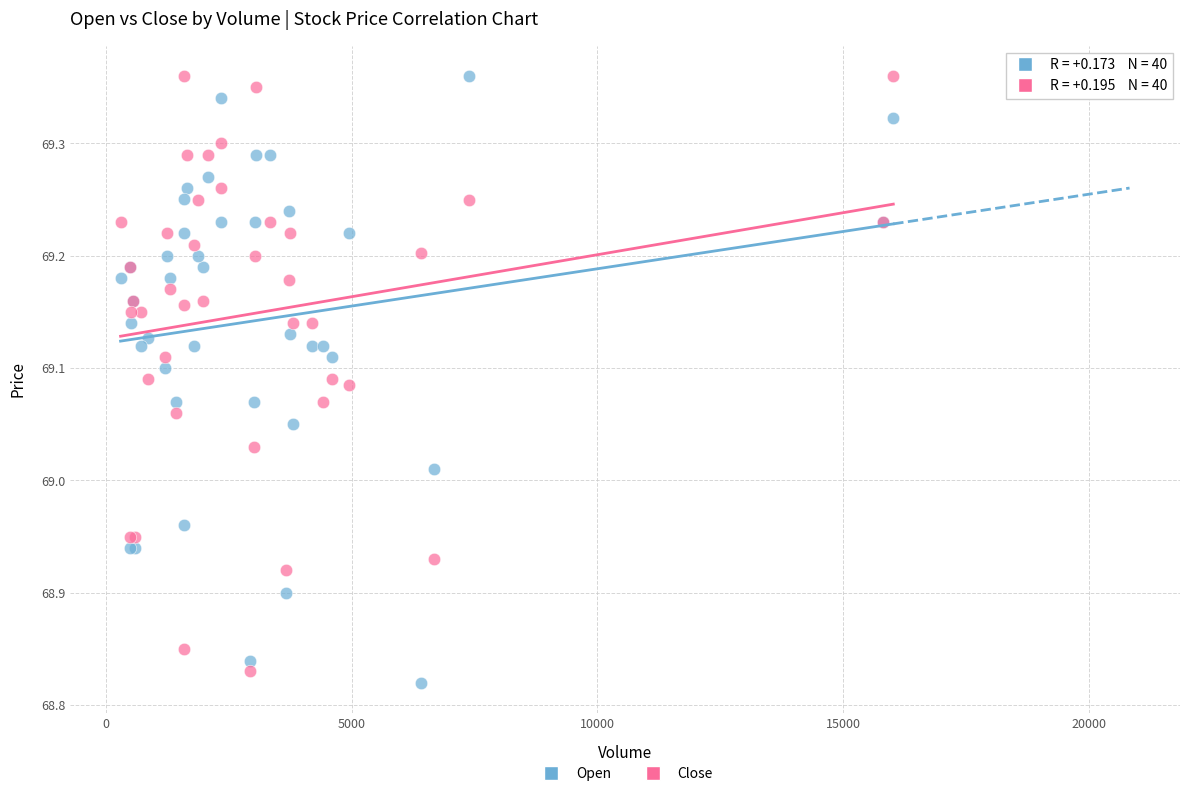

What is the X range (max minus min) for the scatter plot?

15723.0